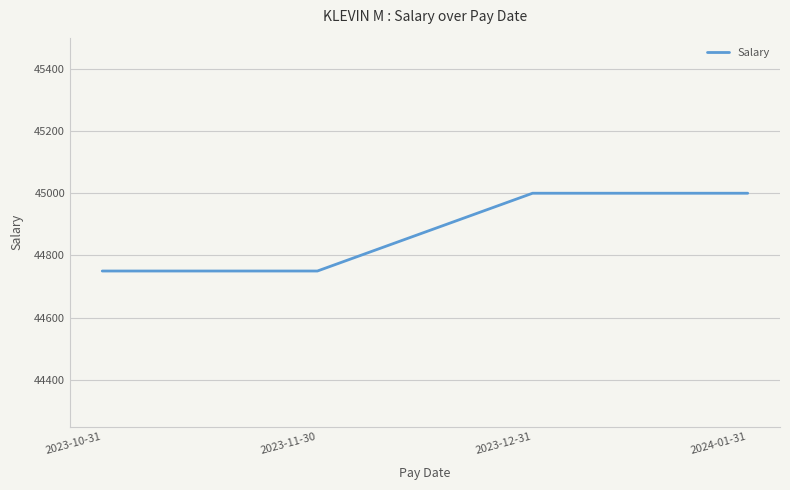

What is the difference between the maximum and minimum values?

250